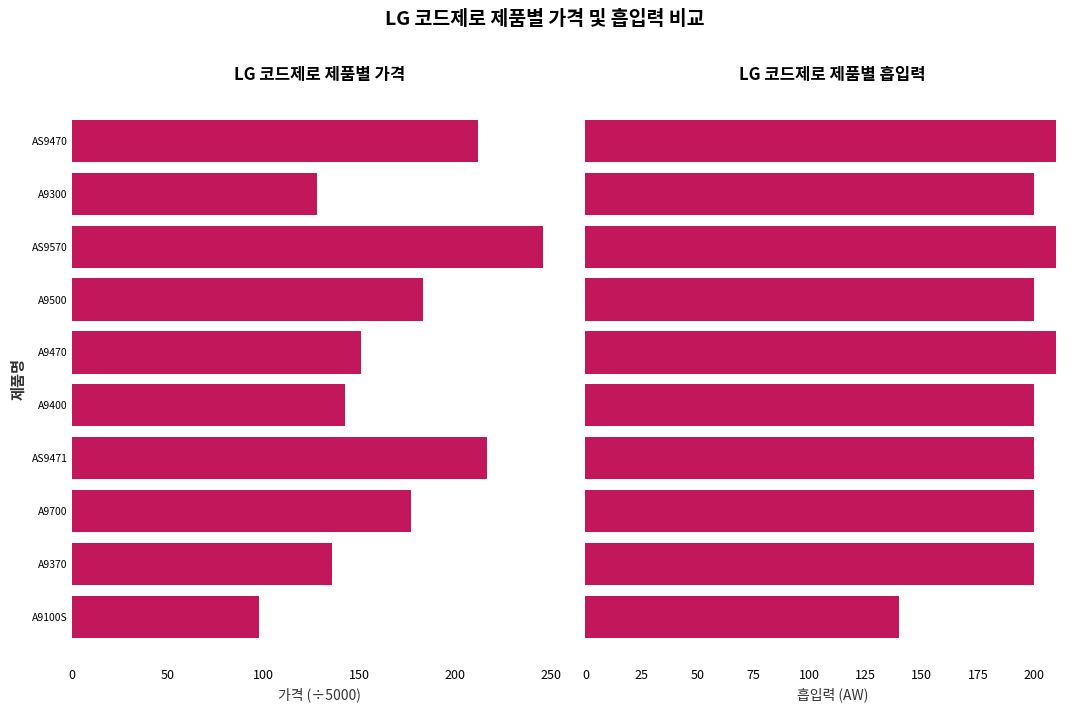

Which series has the largest range (max minus min)?

평균 가격 (단위: 만원×5)